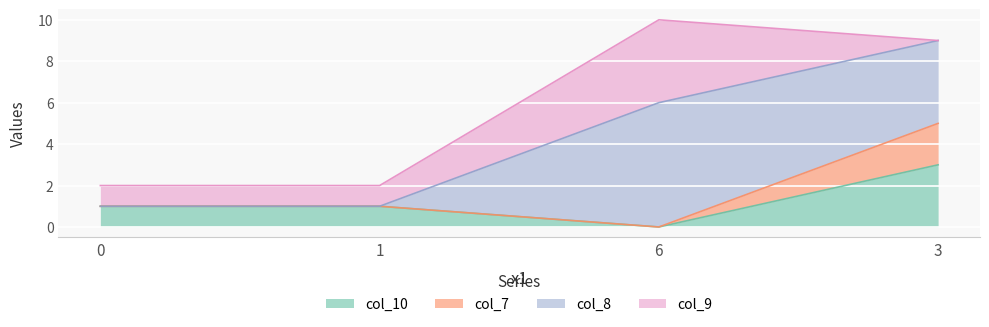

Count the number of categories in the chart.

4